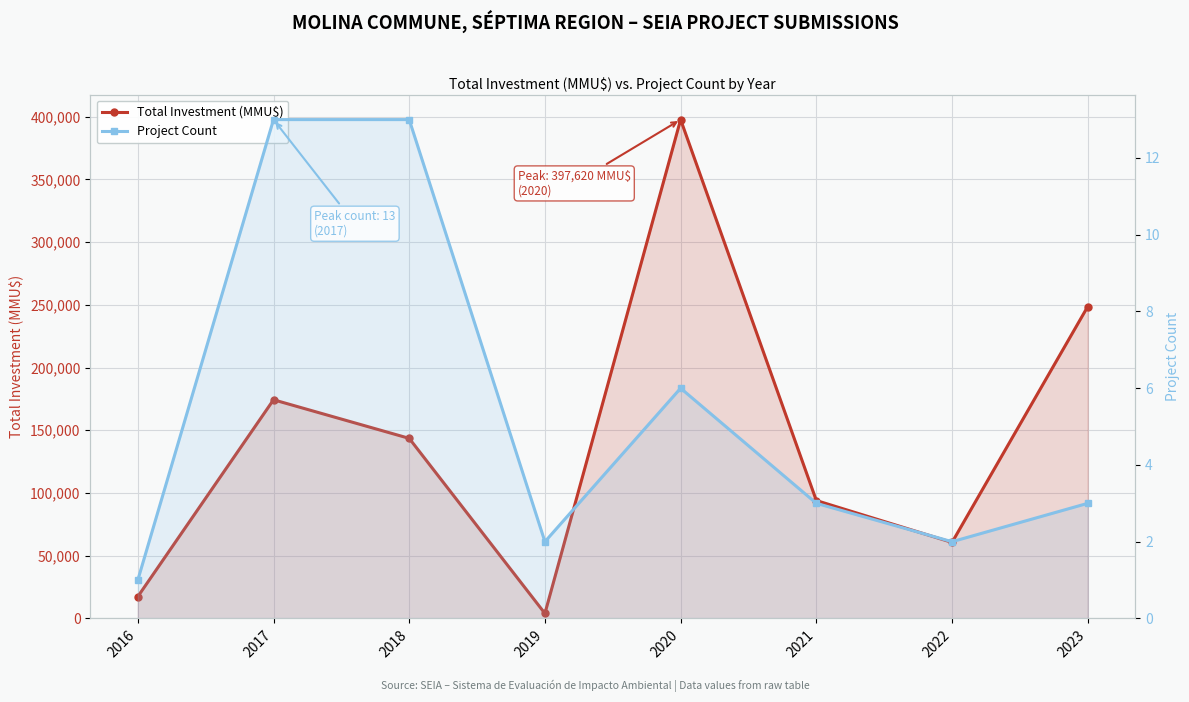

Is it true that Project Count equals 2 at 2023?

False